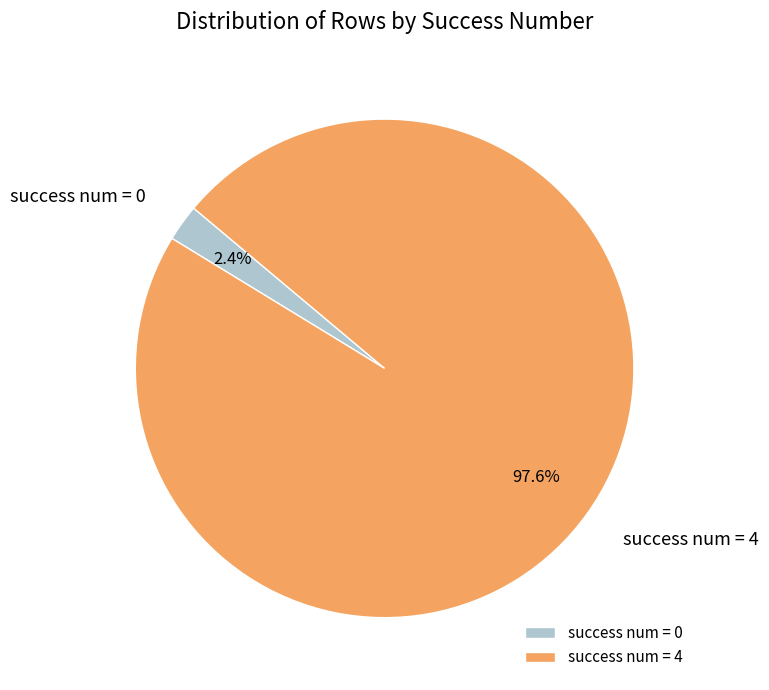

How many slices are in this pie chart?

2